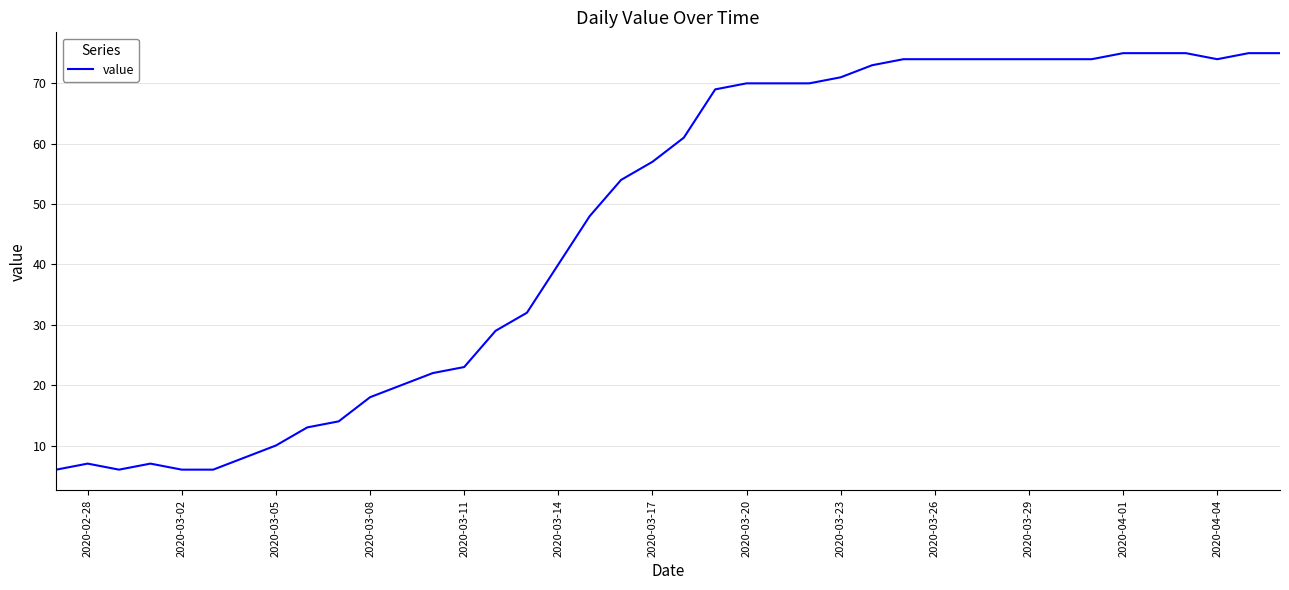

Reading right to left, list all the values displayed in this chart.

75	75	74	75	75	75	74	74	74	74	74	74	74	73	71	70	70	70	69	61	57	54	48	40	32	29	23	22	20	18	14	13	10	8	6	6	7	6	7	6